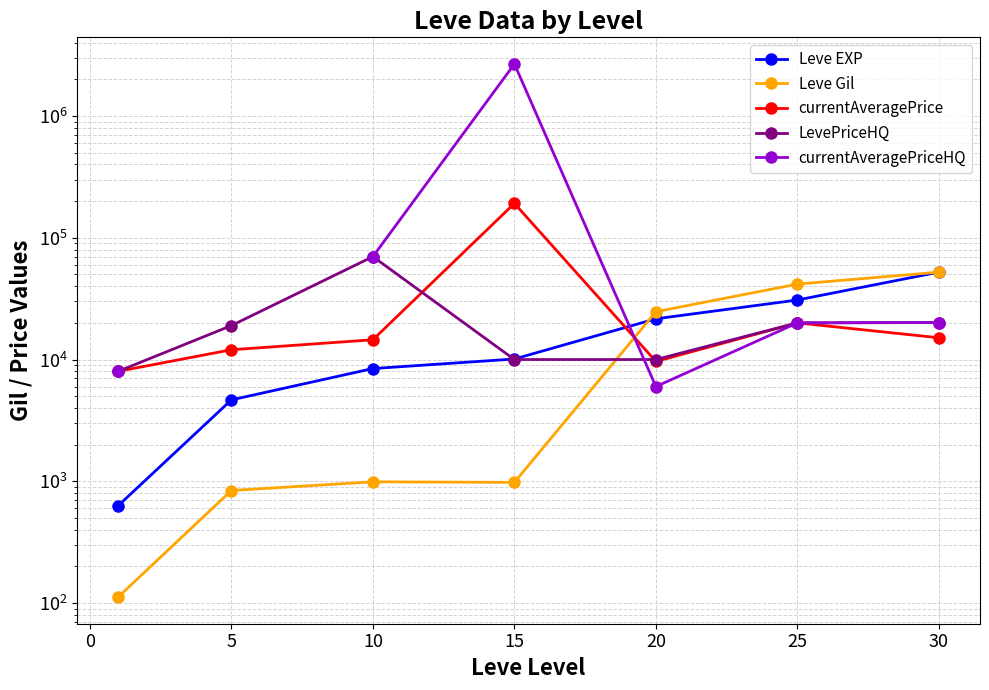

Which has a higher value, 15 or 5?

15